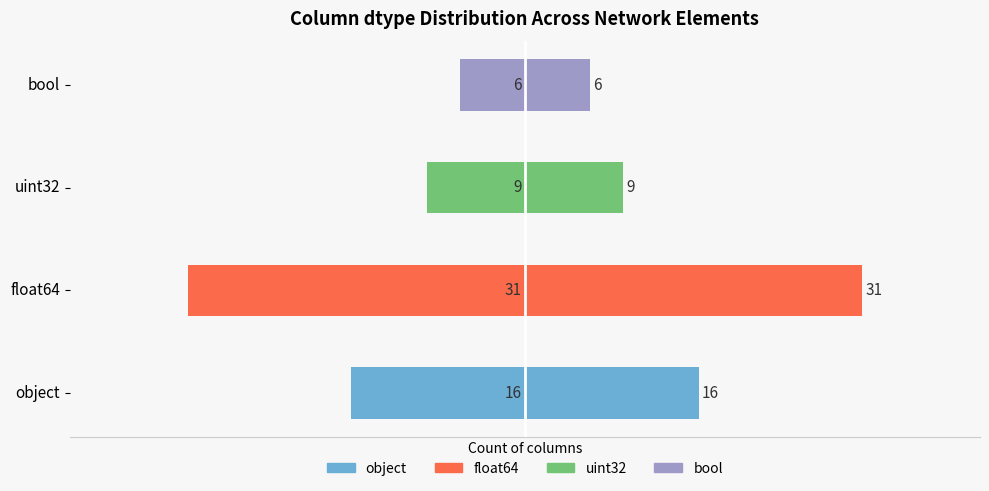

True or false: the data shows 16 at 0.

True